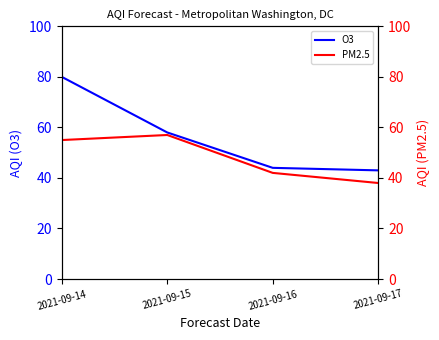

Where is O3 nearest to the value 61?

2021-09-15